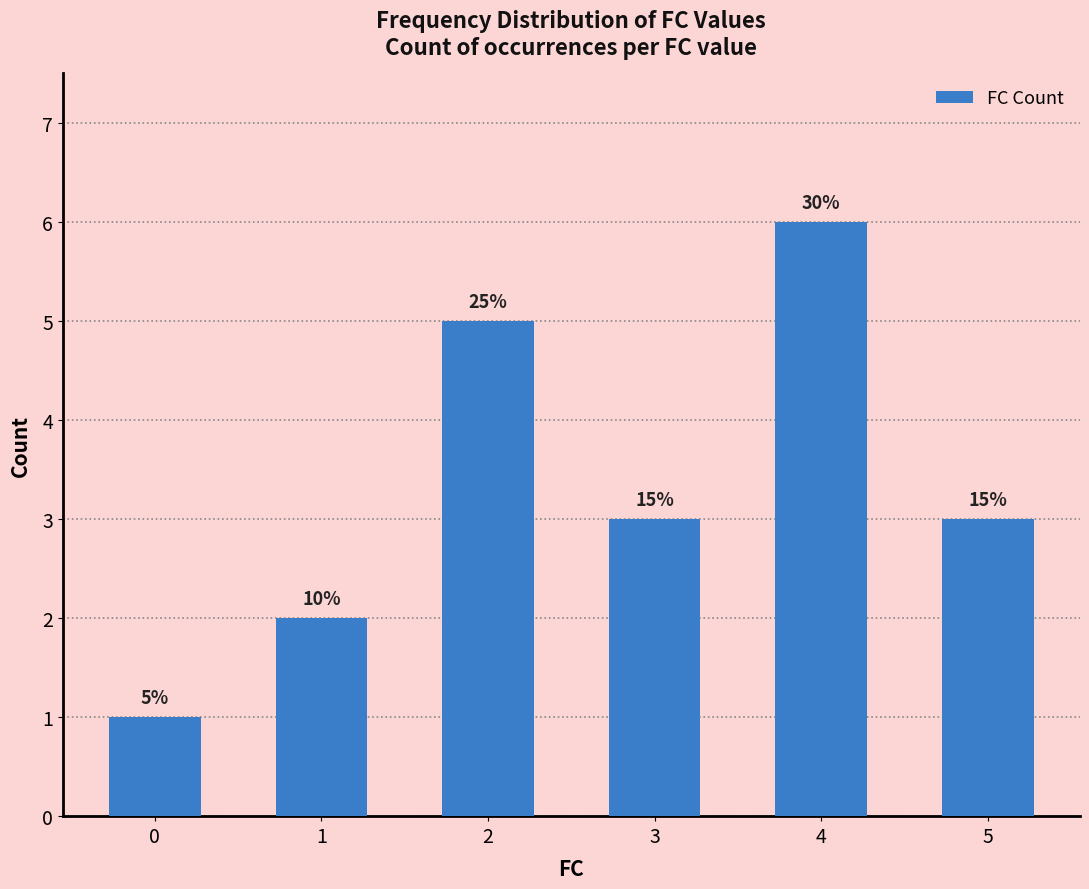

Does the chart contain any negative values?

No